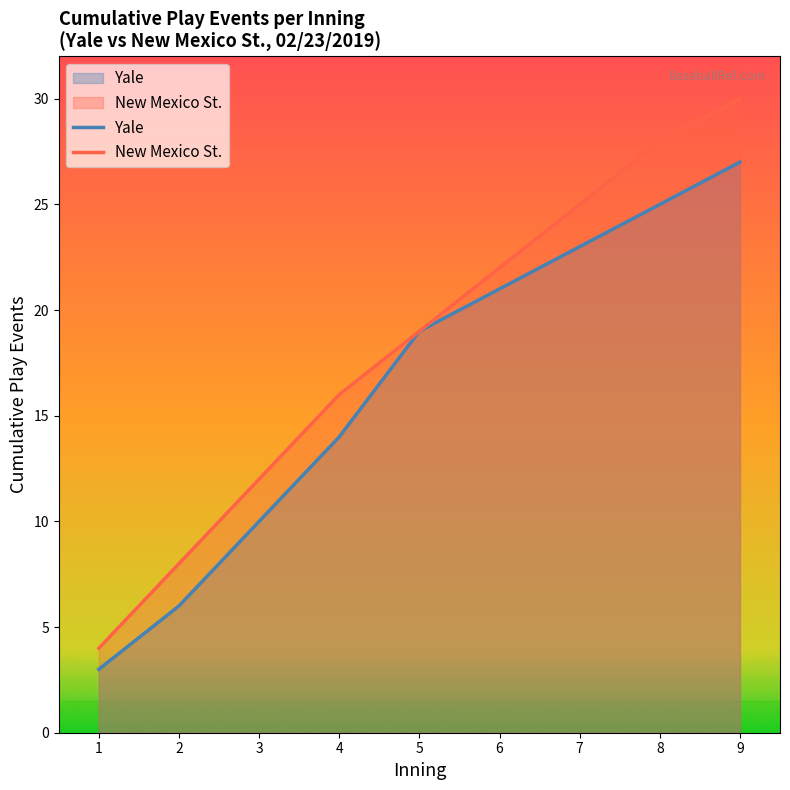

At 5, list the series in order from largest to smallest.

Yale, New Mexico St.